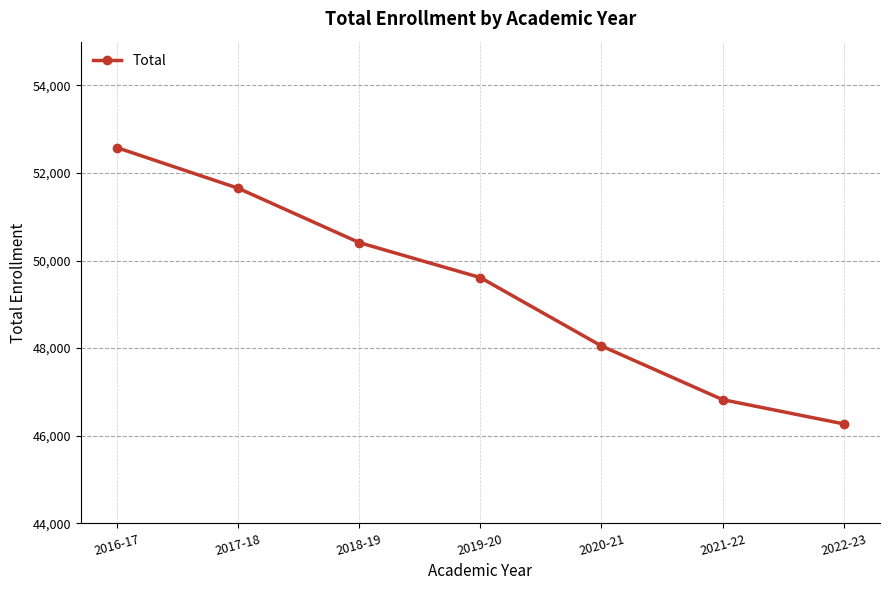

What is the average value?

49341